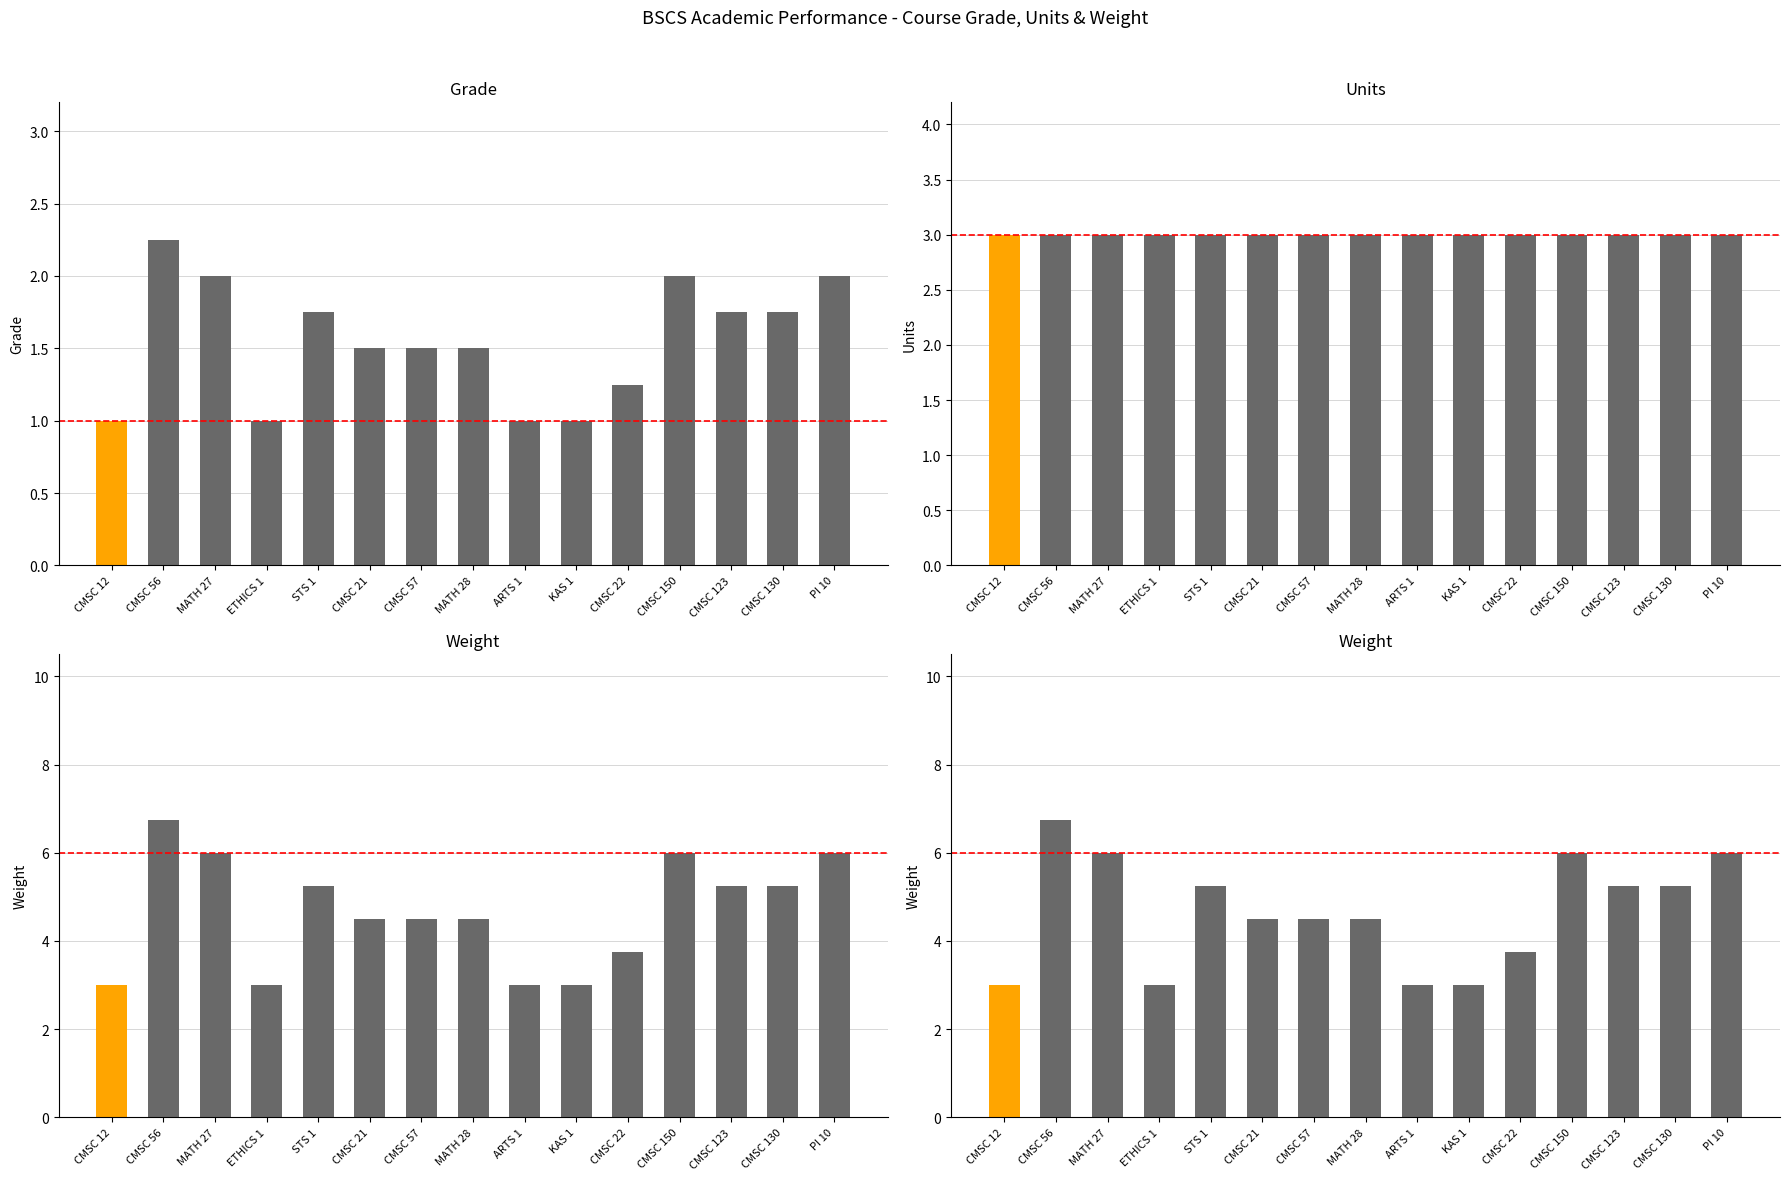

What is the average value of the Grade series?

1.6